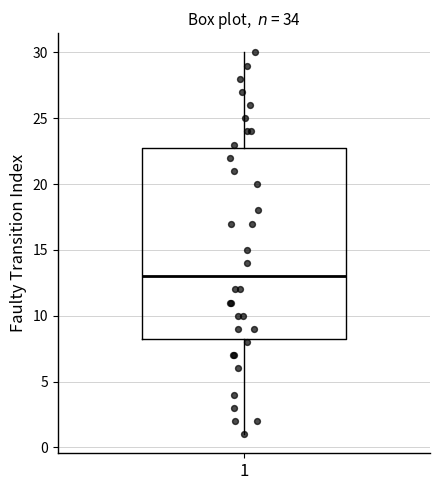

Transcribe this box plot: give where the median line is, the range the box spans, and where the two whiskers end, as read against the y-axis. The values are not printed on the chart, so give them approximately, as read against the axis.

median 13.0, box 8.5 to 23.0, whiskers 1.0 to 30.0